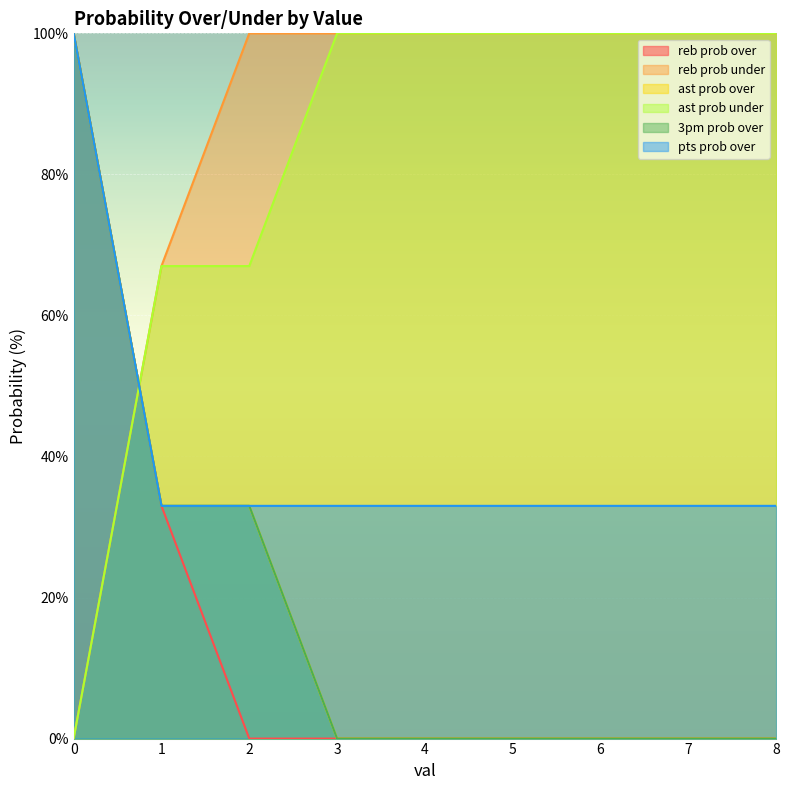

The 3pm prob over series shows 0 at 4. True or false?

True